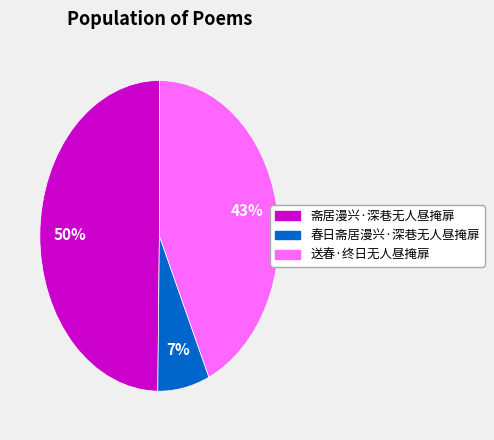

How many segments does this pie chart have?

3